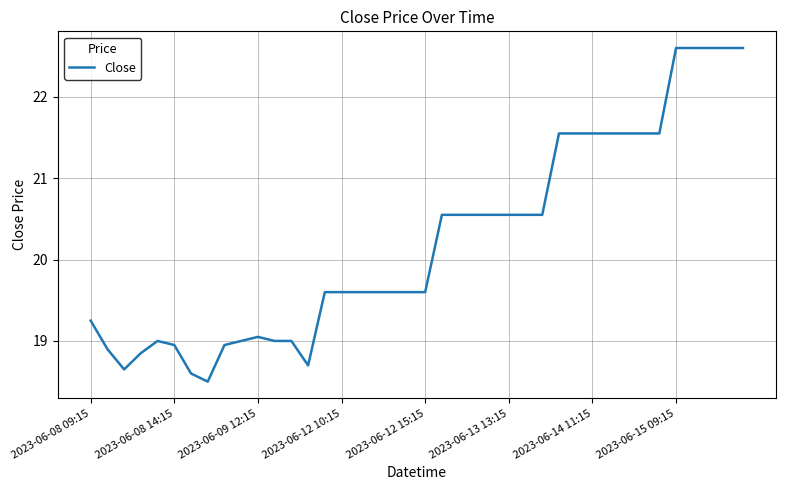

What is the minimum value shown in the chart?

18.5